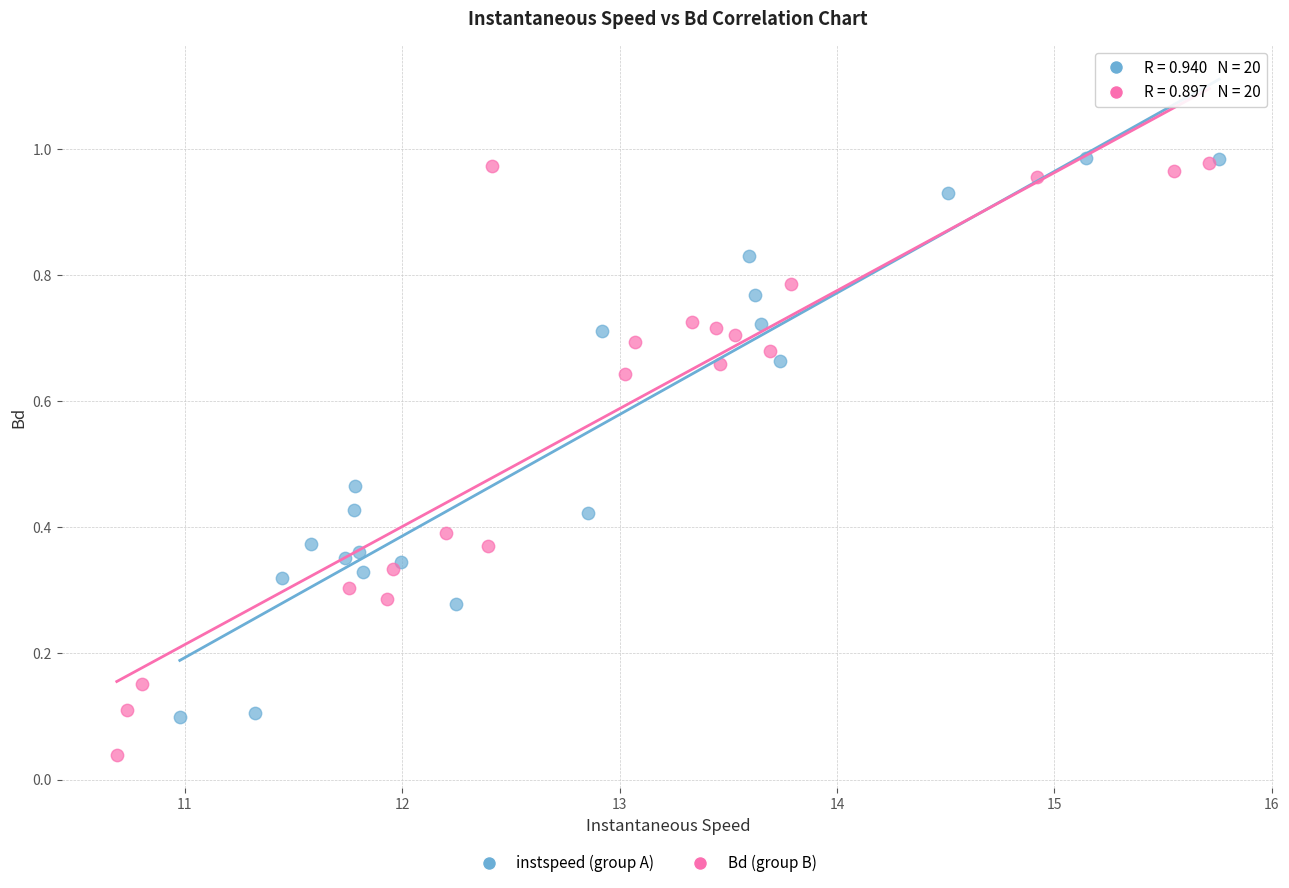

Which series reaches the minimum Y coordinate?

Bd (group B)